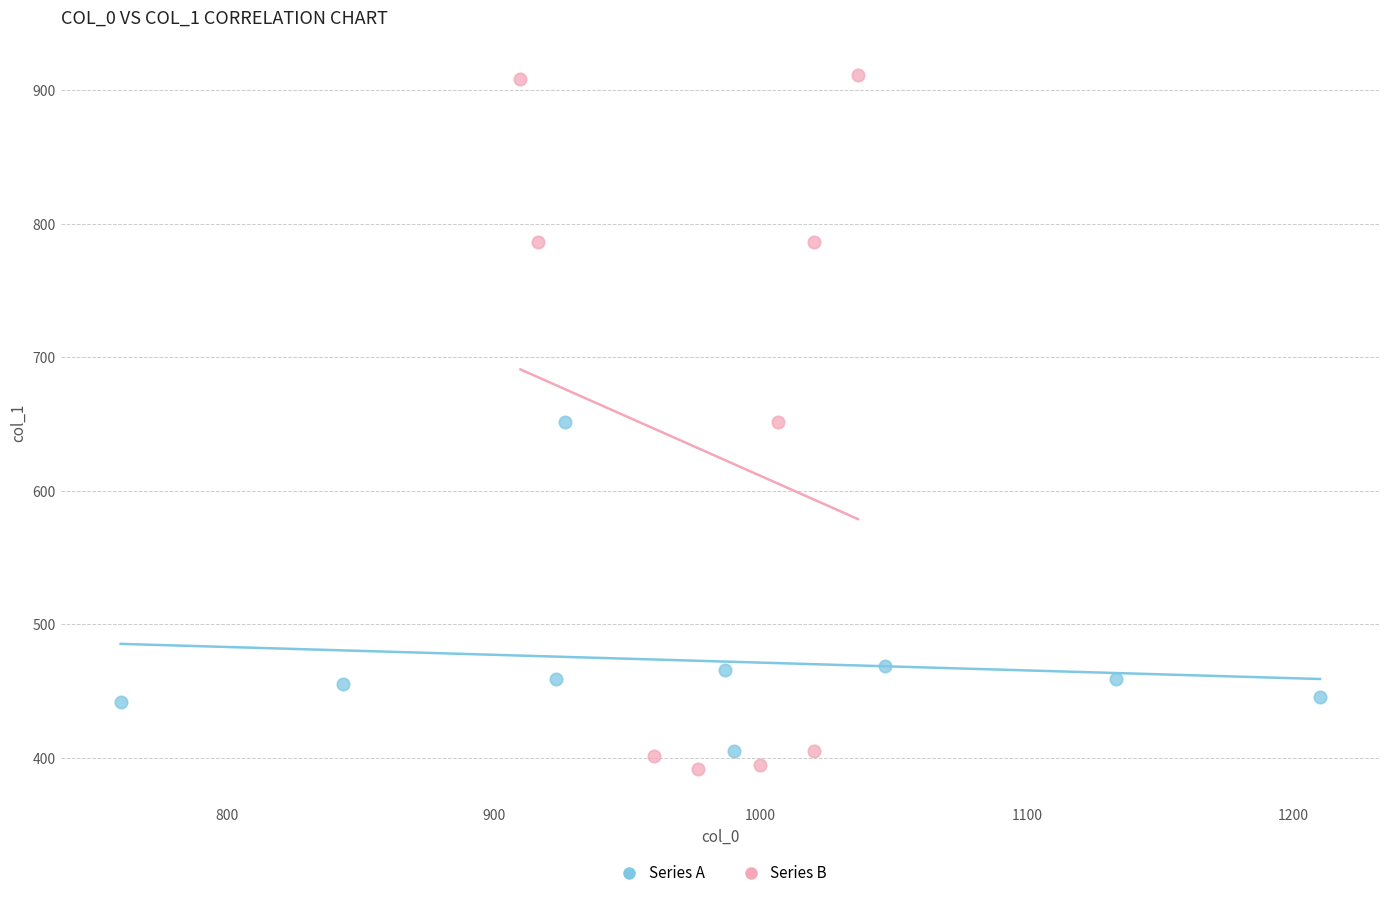

Which series contains the highest Y value?

Series B